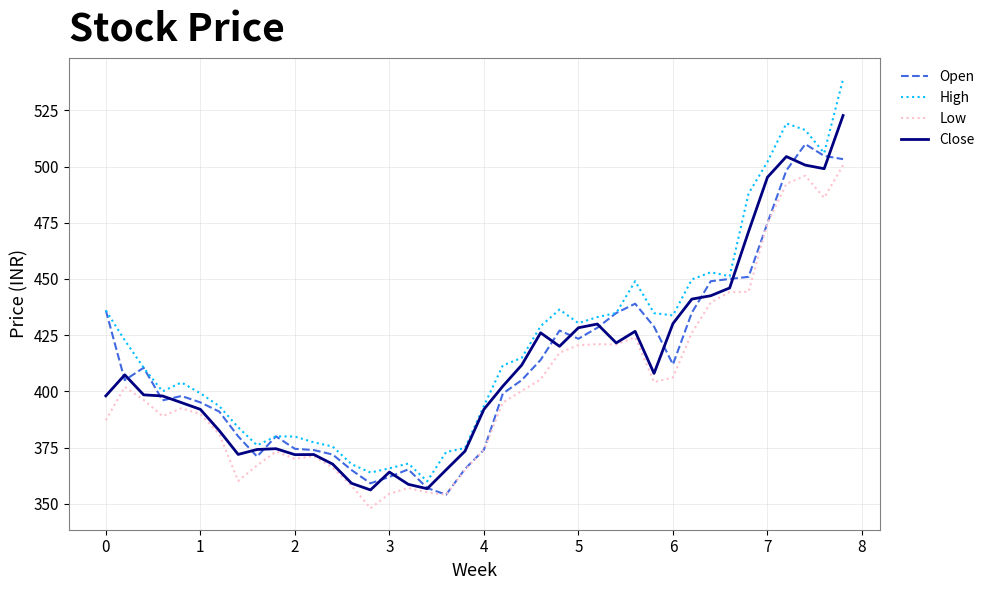

How many values in the Low series exceed 396?

20